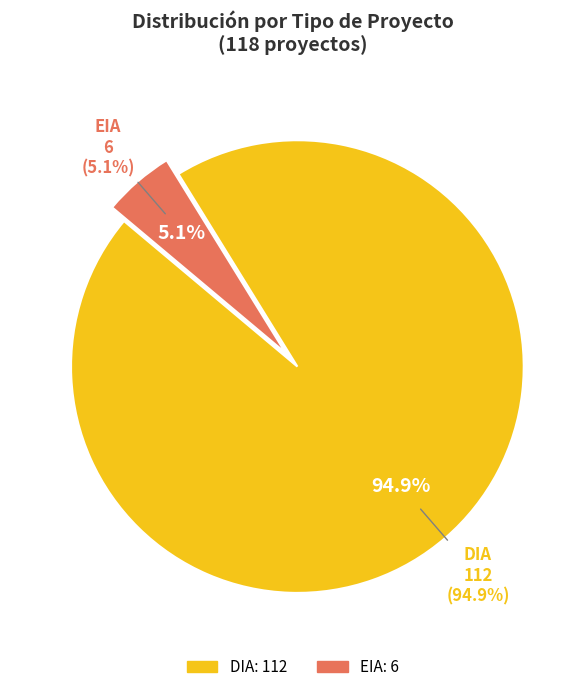

Which slice is the smallest?

EIA